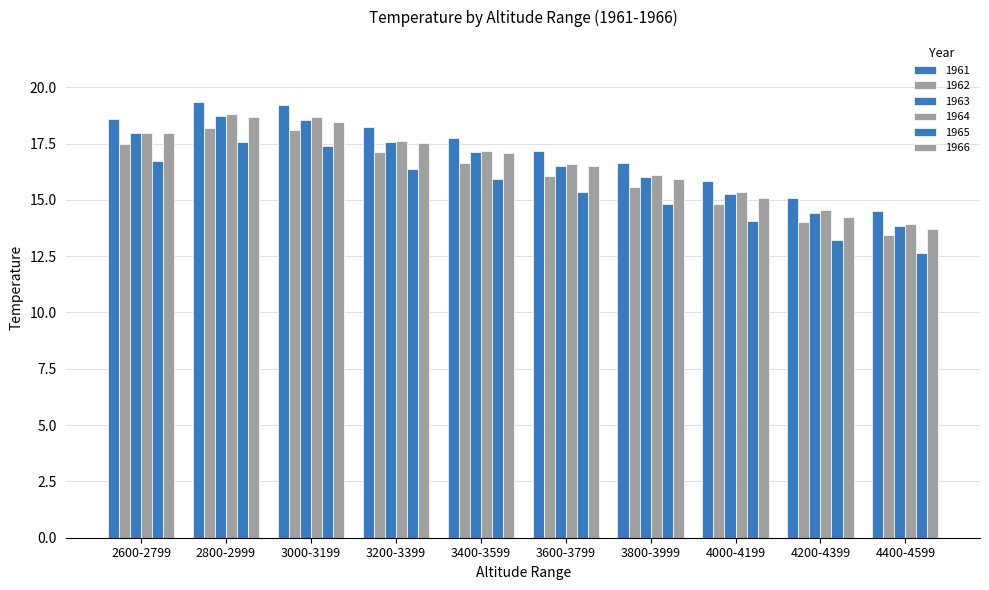

How many values in the 1966 series exceed 17?

5